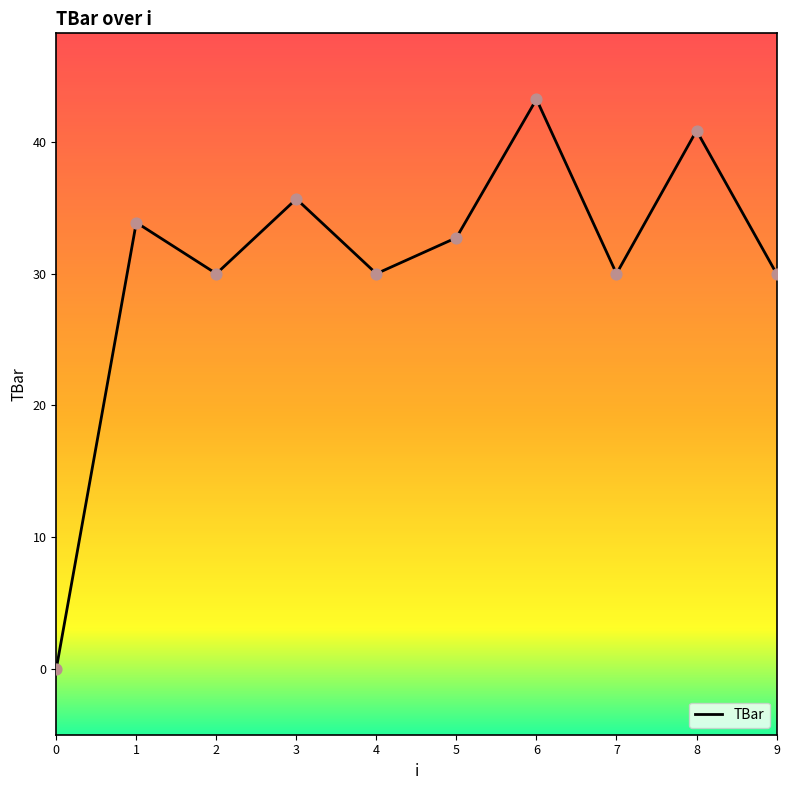

What is the change in value from 0 to 6?

+43.2